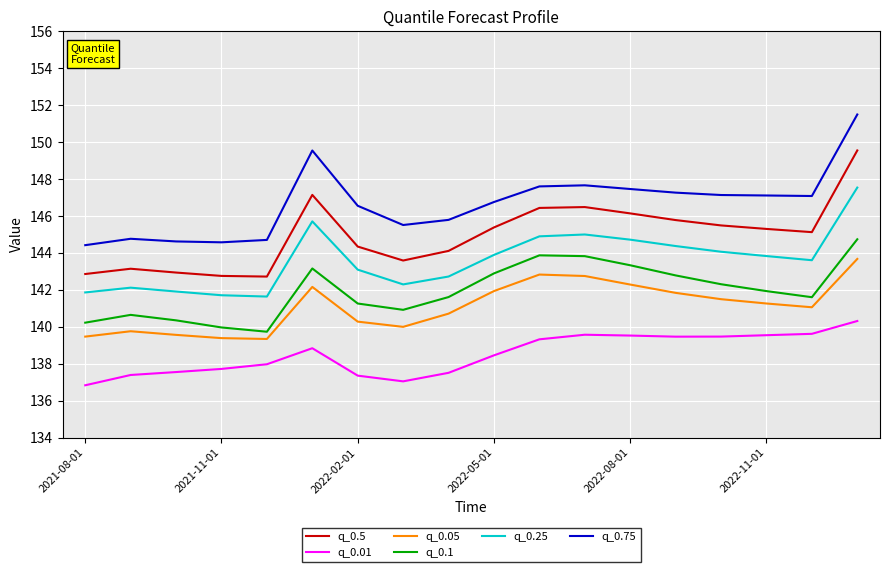

How many distinct data groups are displayed?

6